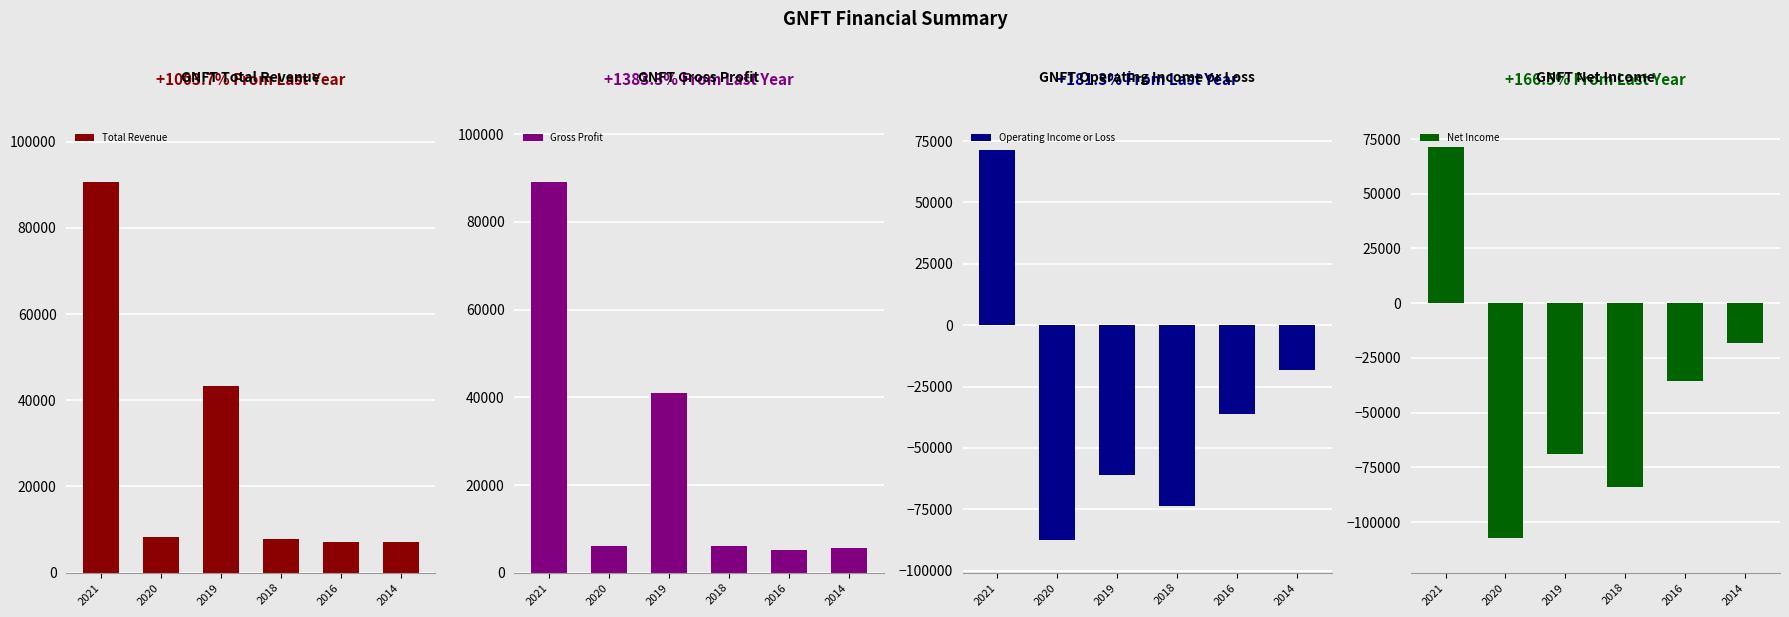

Which series has the largest total across all categories?

Total Revenue